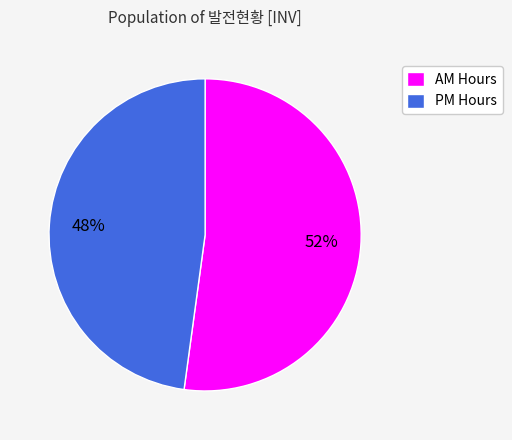

What percentage is the PM Hours slice, to the nearest percent?

48%